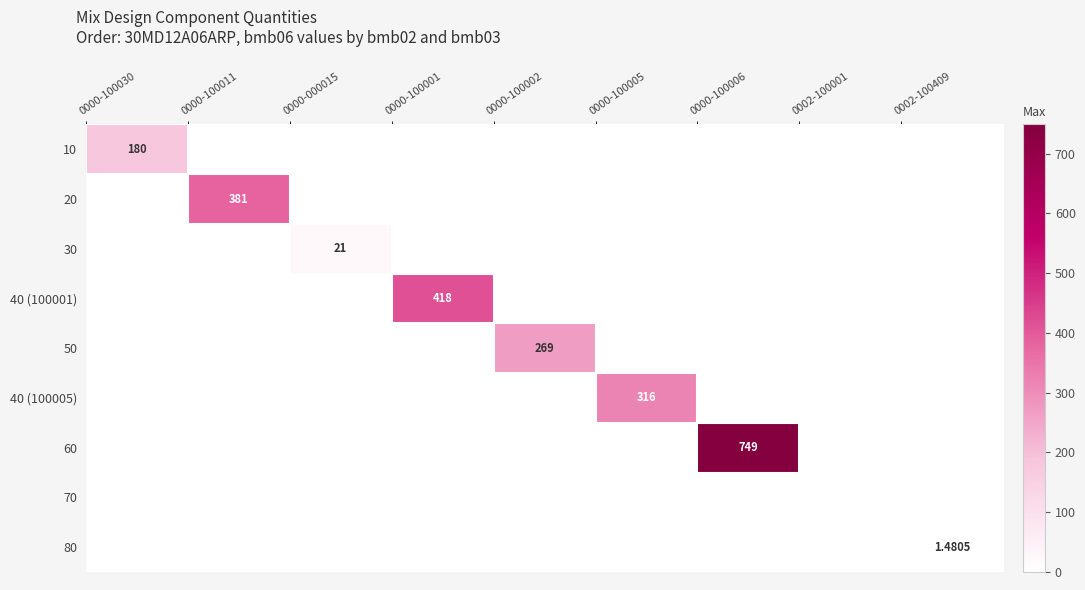

The value of 40 (100005) at 0000-000015 is 0.0. True or false?

True